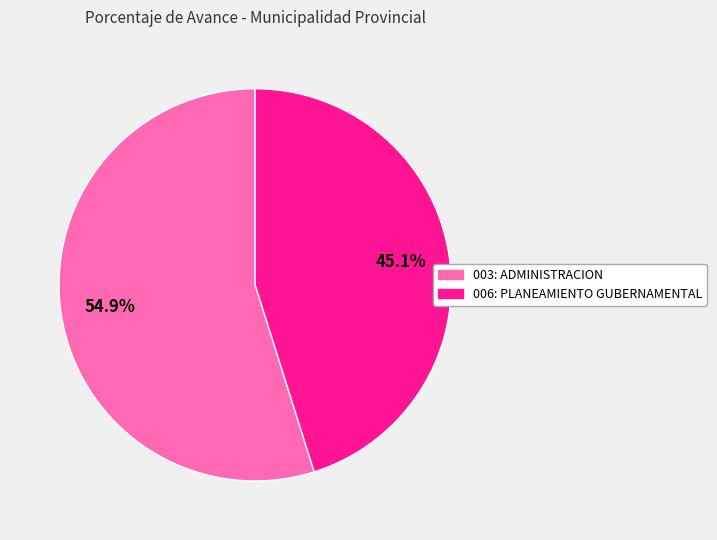

How many slices are in this pie chart?

2